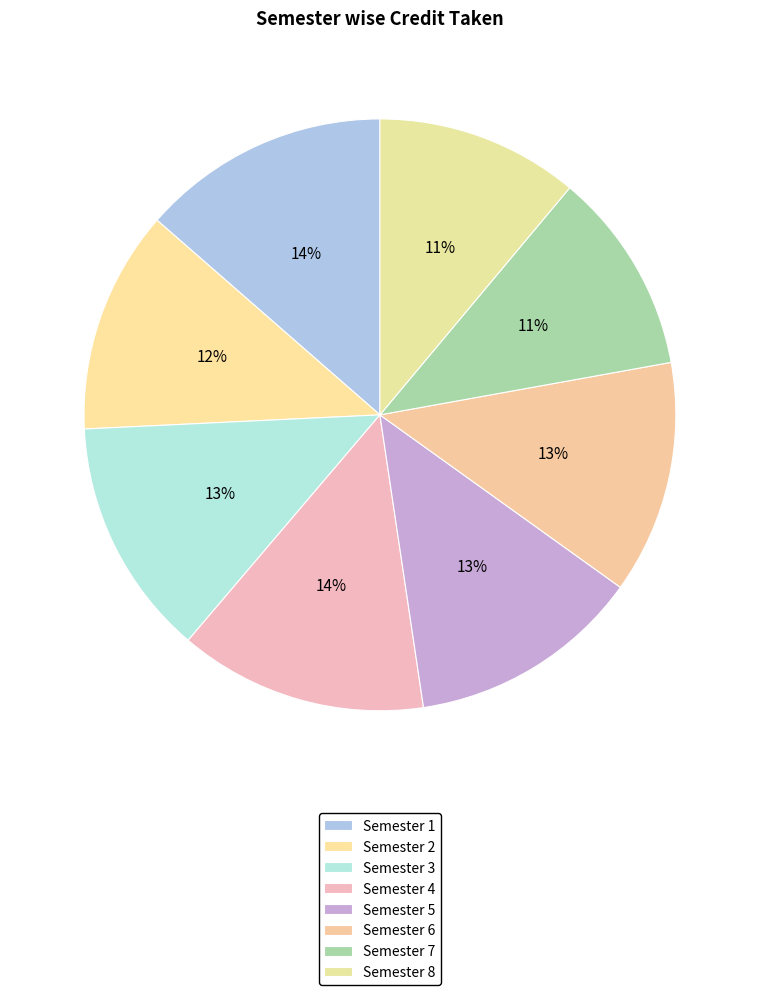

True or false: Semester 5 accounts for 20% of the total.

False